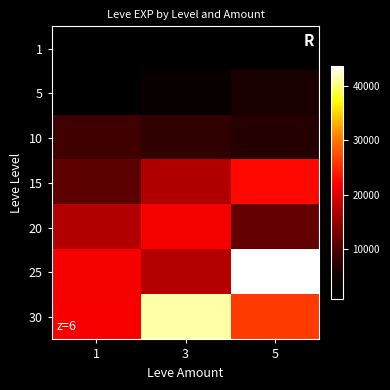

Reading right to left, transcribe all the data shown in this chart.

1: 5=980	3=1330	1=800
5: 5=6280	3=3600	1=1420
10: 5=6880	3=7880	1=8930
15: 5=22790	3=16920	1=11040
20: 5=11560	3=21600	1=17120
25: 5=43600	3=17310	1=21650
30: 5=26160	3=41410	1=21740